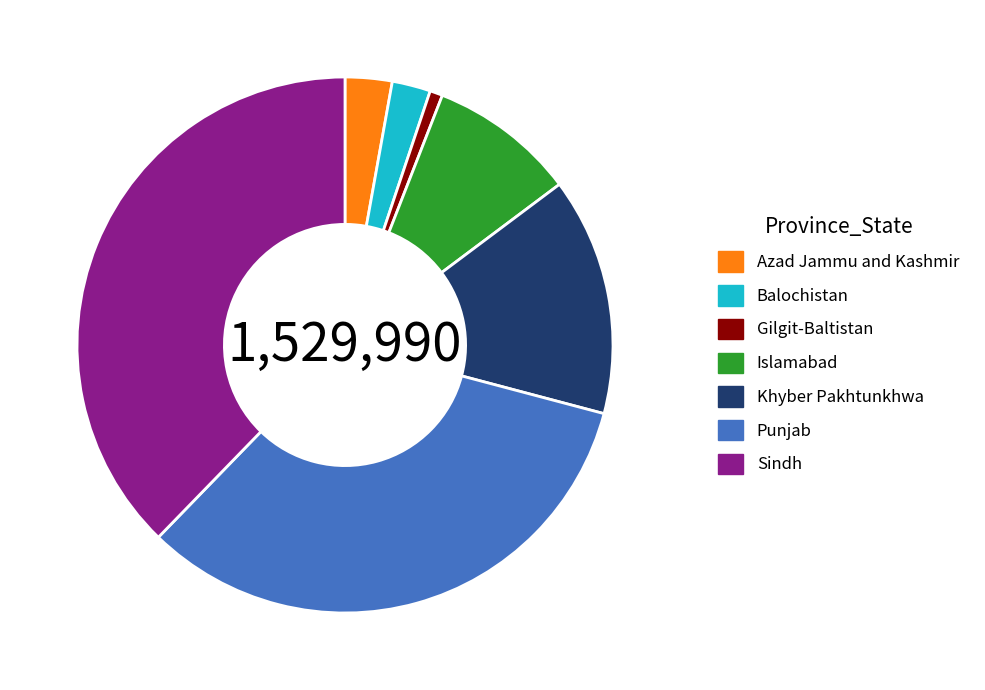

True or false: Islamabad accounts for 9% of the total.

True